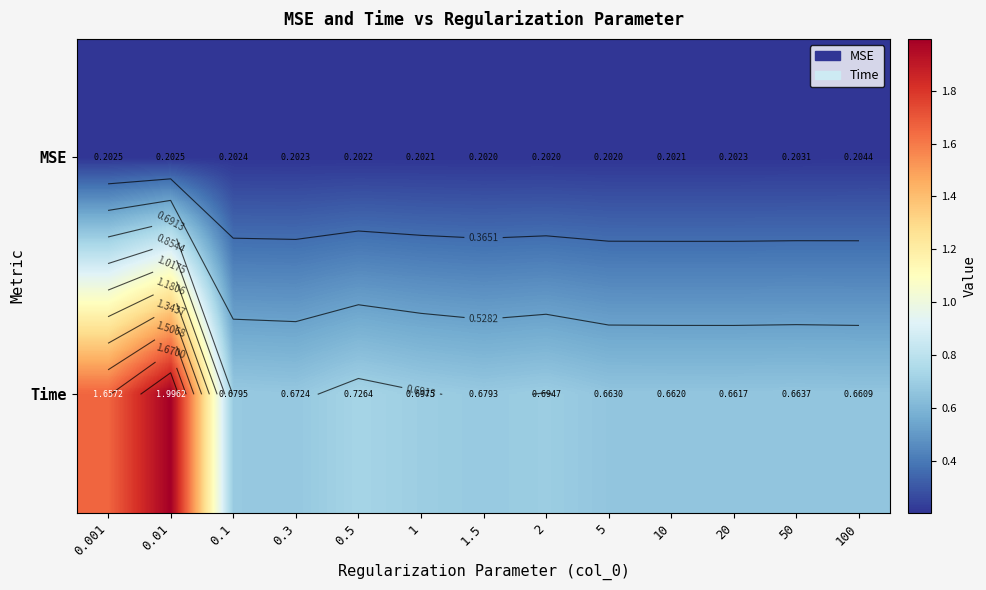

The value of MSE at 0.5 is 0.1. True or false?

False